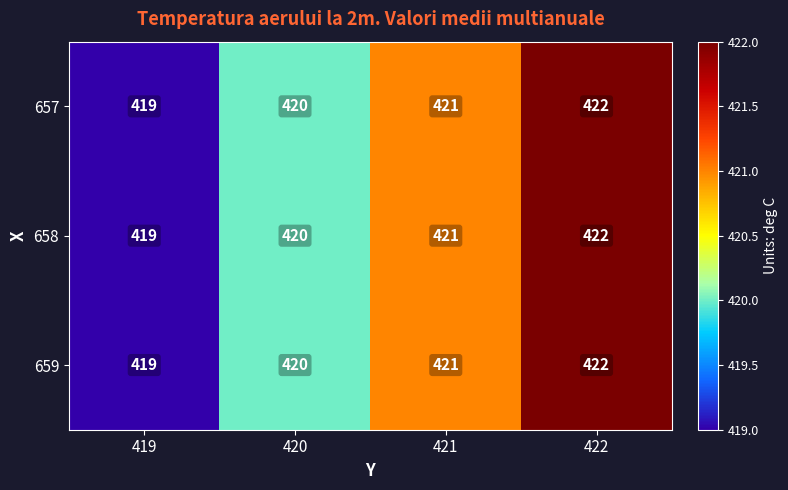

Read the 658 value at 421.

421